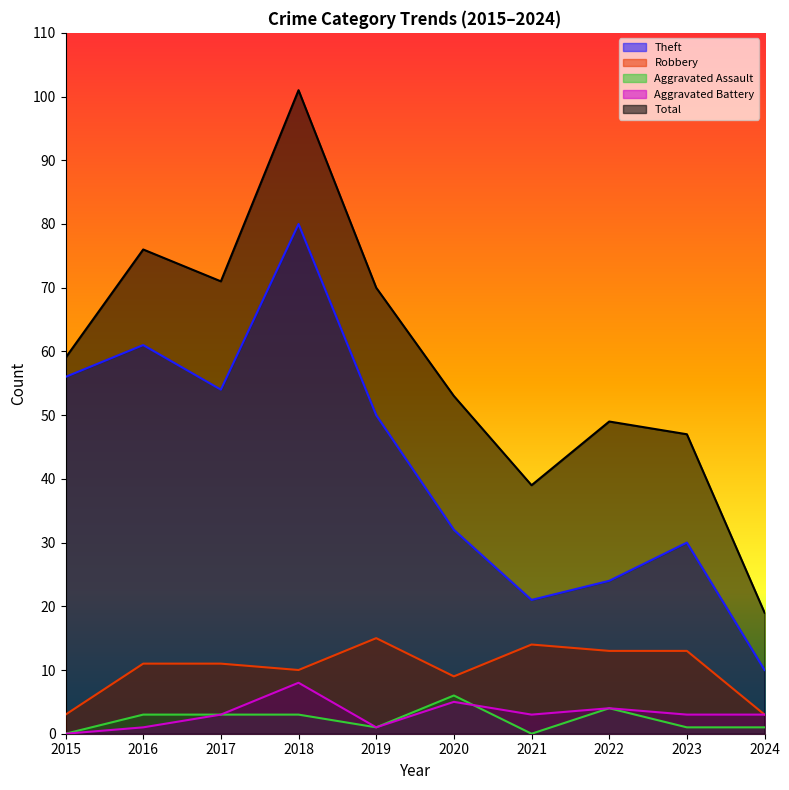

True or false: Total has a value of 33 at 2022.

False